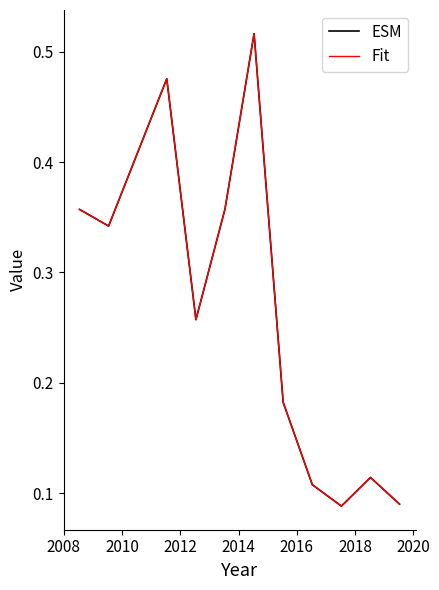

Which series has the largest total across all categories?

ESM